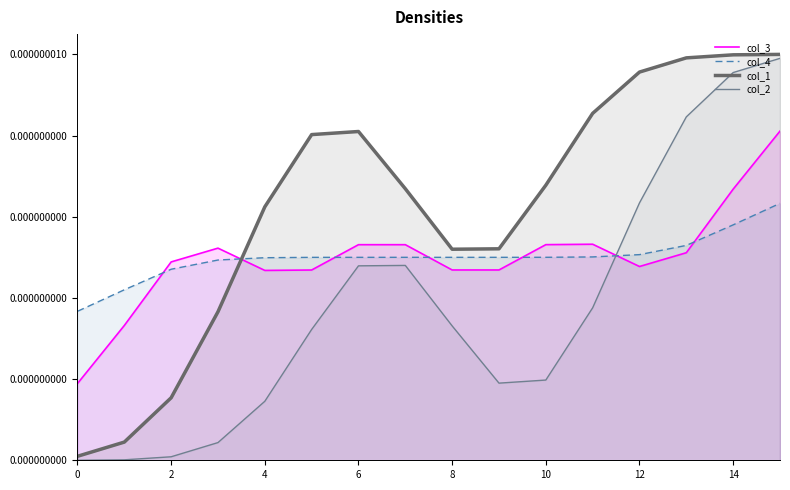

True or false: col_3 and col_1 cross at least once.

True